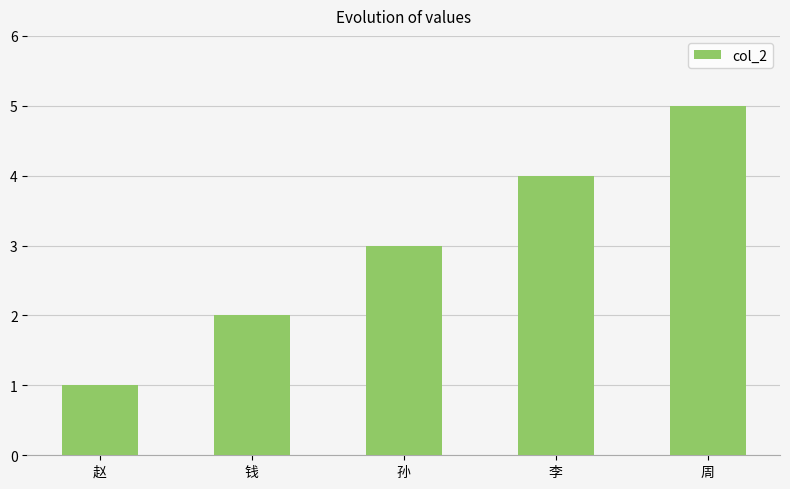

Between 李 and 钱, which is larger?

李